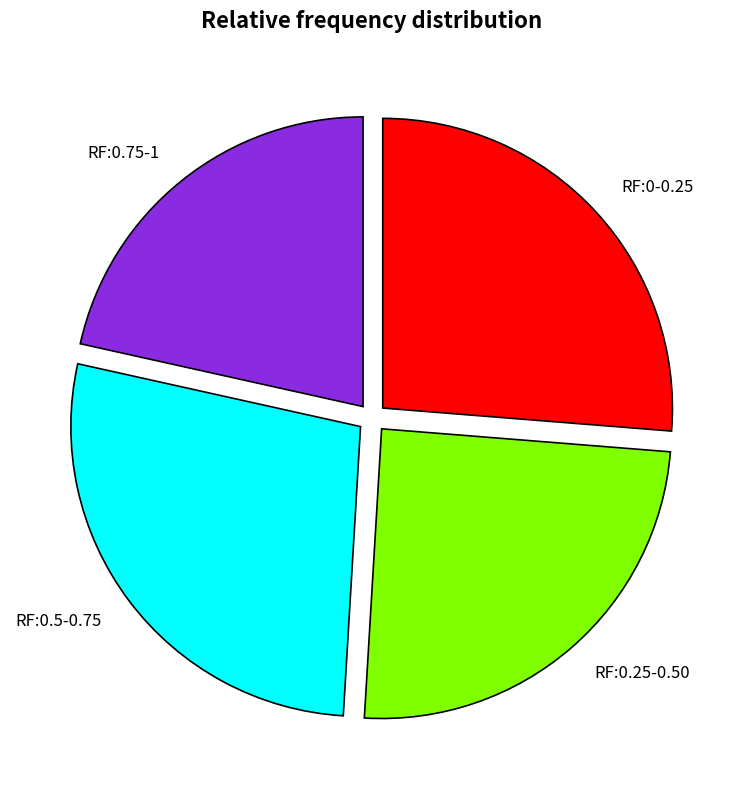

Rank the categories by value from highest to lowest.

RF:0.5-0.75, RF:0-0.25, RF:0.25-0.50, RF:0.75-1